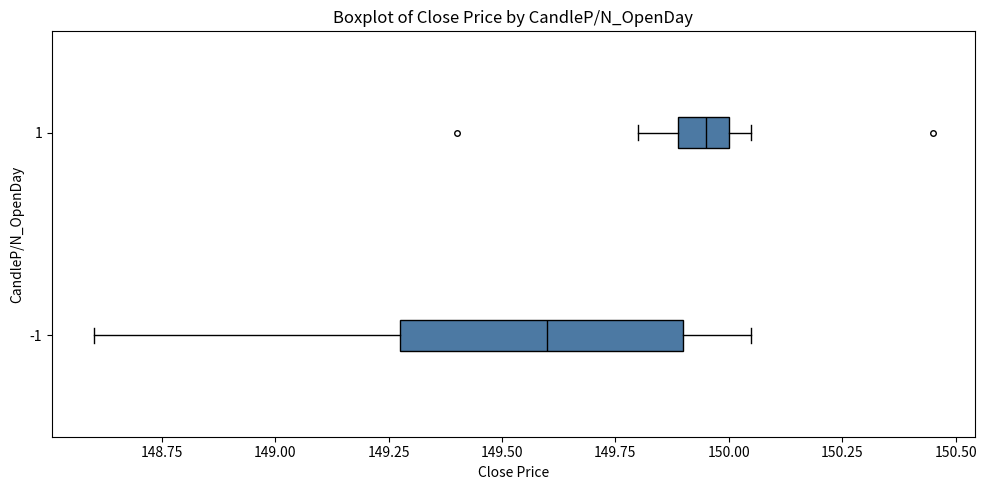

Reading bottom to top, read every box against the x-axis: the position of its median line, the range the box covers, and the ends of its whiskers. The values are not printed on the chart, so give them approximately, as read against the axis.

-1: median 149.60, box 149.30 to 149.90, whiskers 148.60 to 150.05
1: median 149.95, box 149.90 to 150.00, whiskers 149.80 to 150.05